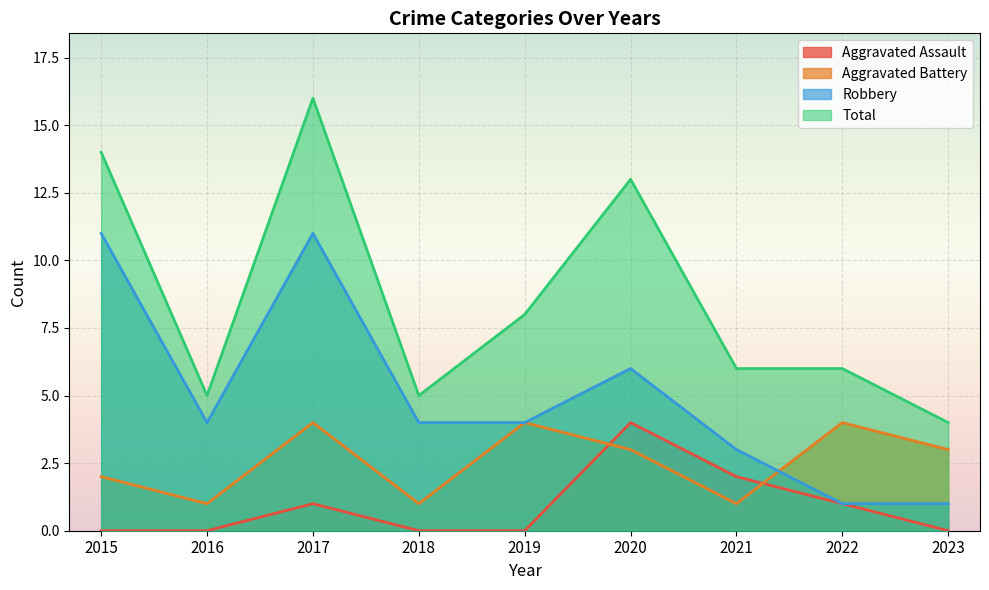

What are all the series names shown in the legend?

Aggravated Assault, Aggravated Battery, Robbery, Total